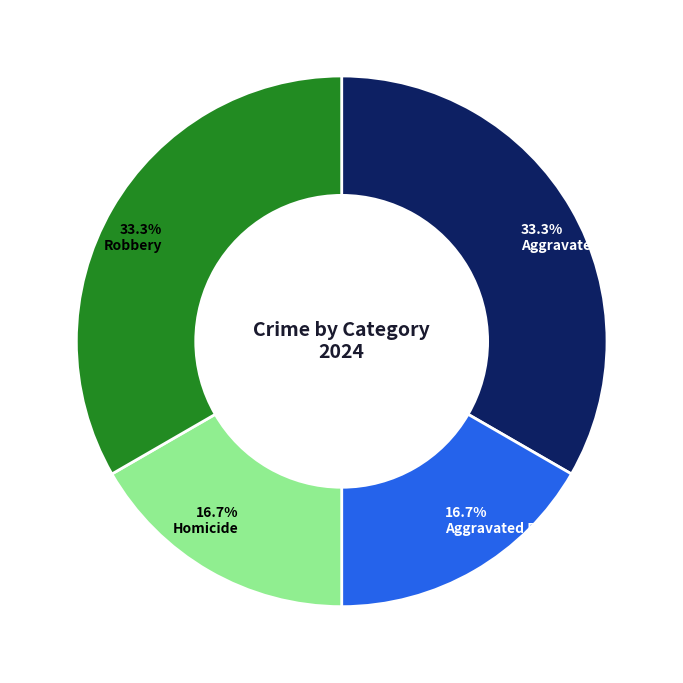

What percentage is the Robbery slice, to the nearest percent?

33%